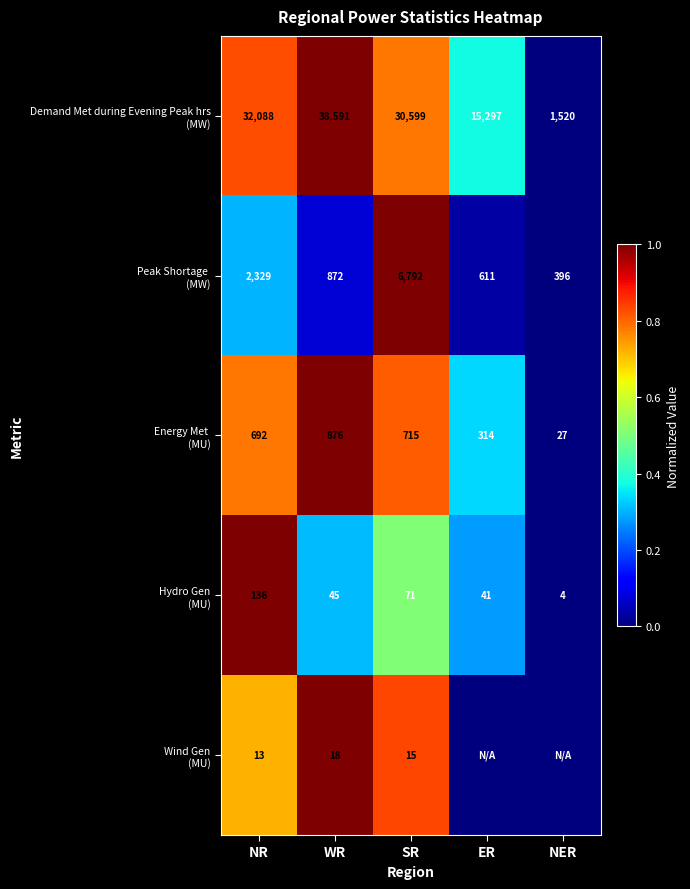

What is the difference between the highest and lowest values at SR?

30584